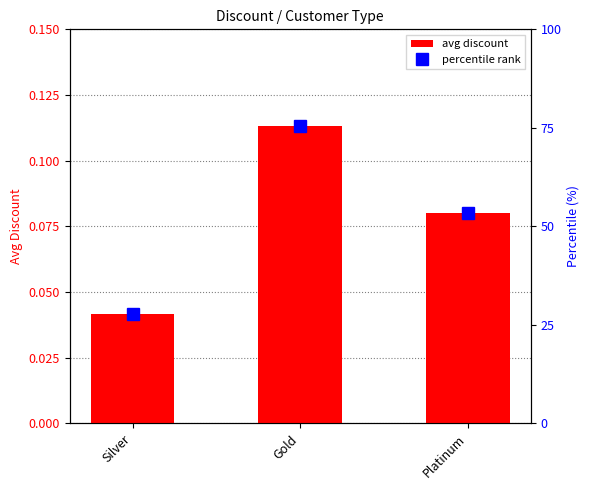

At which label does avg discount reach its minimum?

Silver